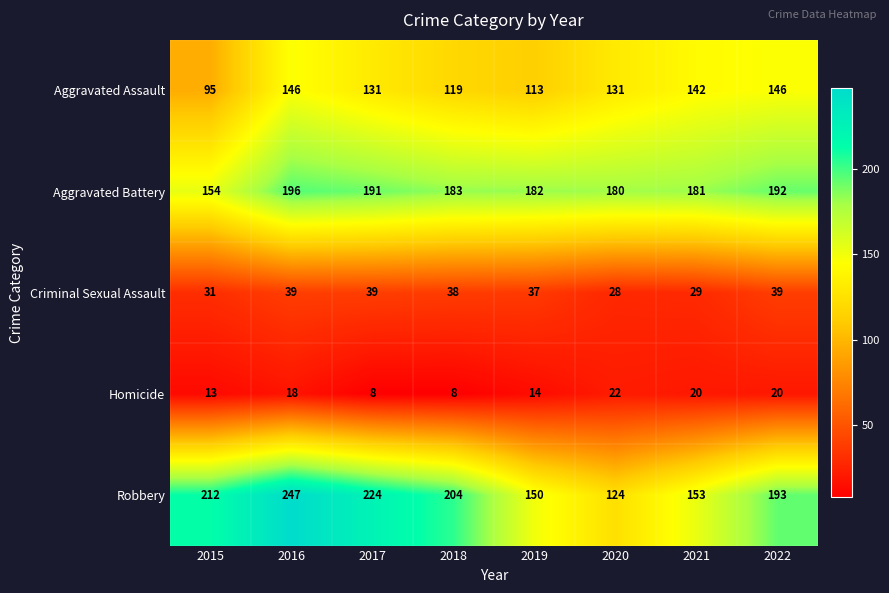

What is the sum of all Homicide values?

123